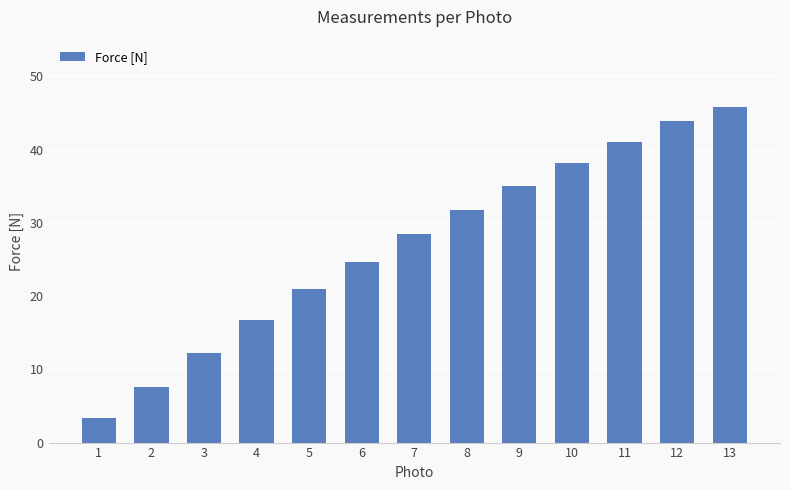

List the labels in order of value, smallest first.

1, 2, 3, 4, 5, 6, 7, 8, 9, 10, 11, 12, 13